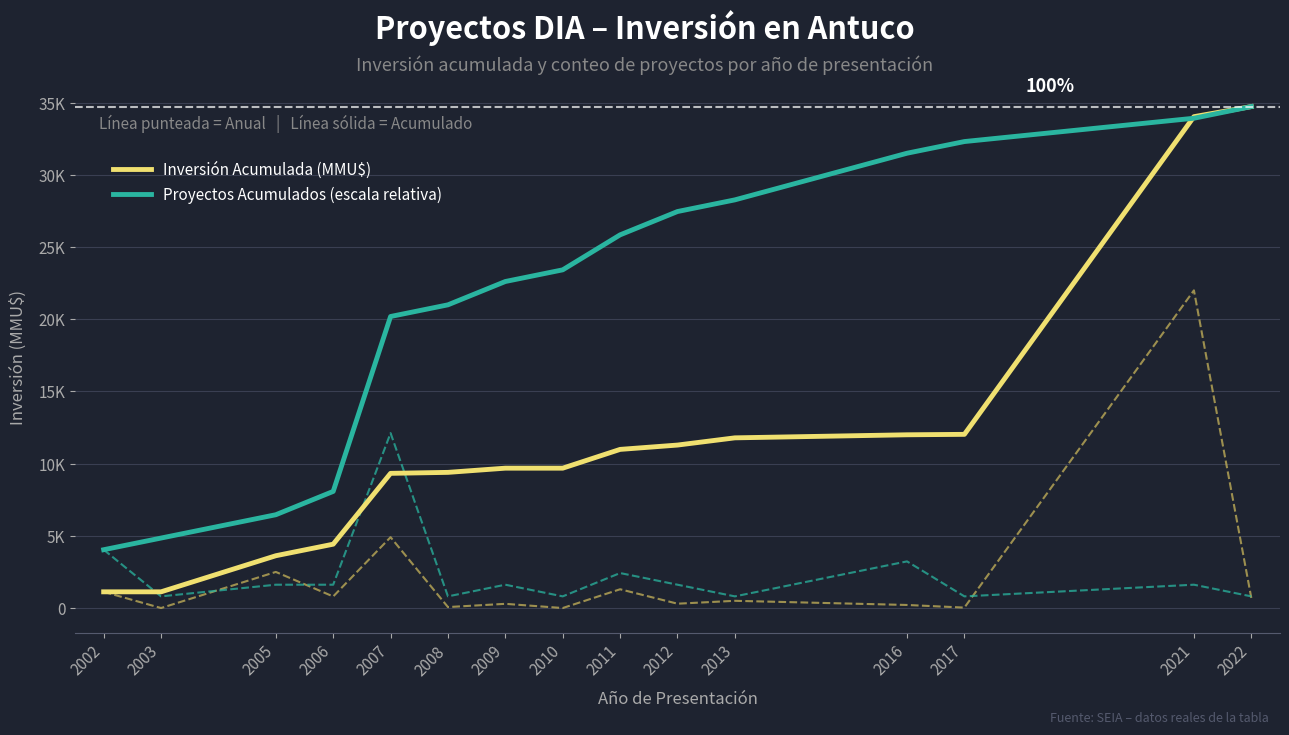

Count the number of data series in this chart.

2